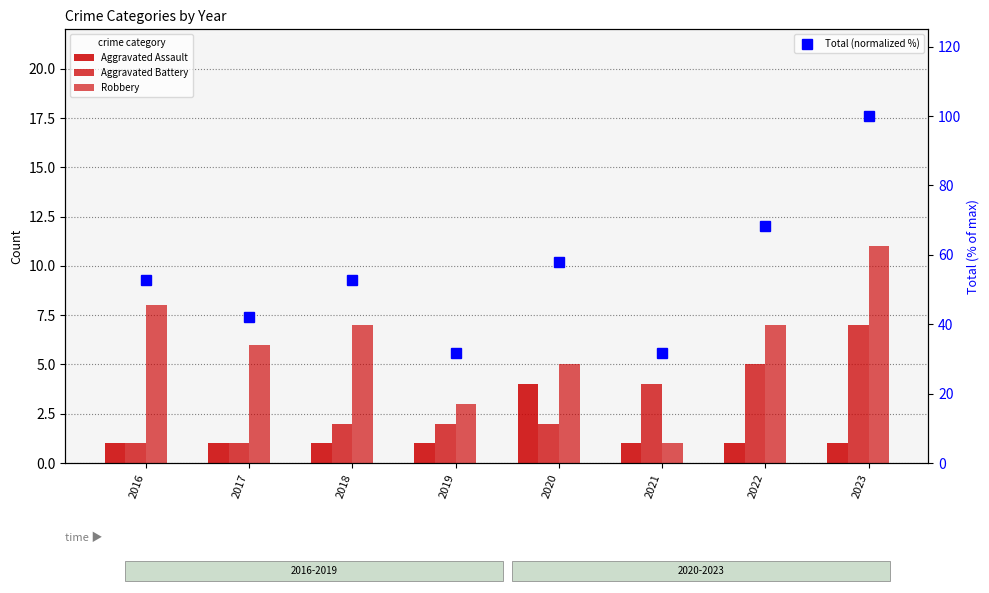

How many groups of bars are there?

8